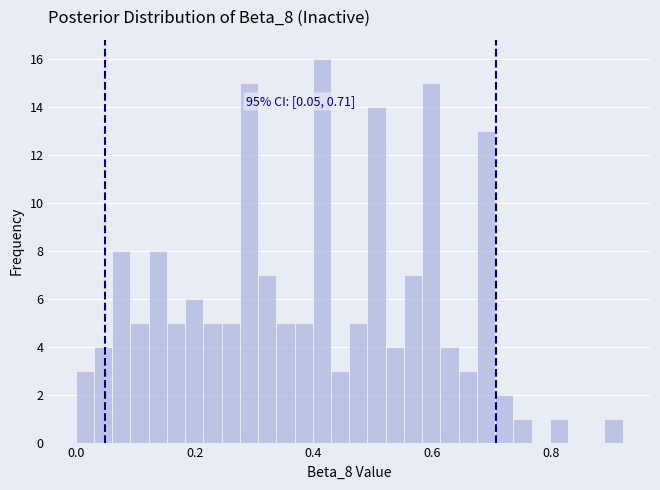

Around what value on the x-axis is the tallest bar? Give the approximate position of its centre, as read against the axis.

0.42